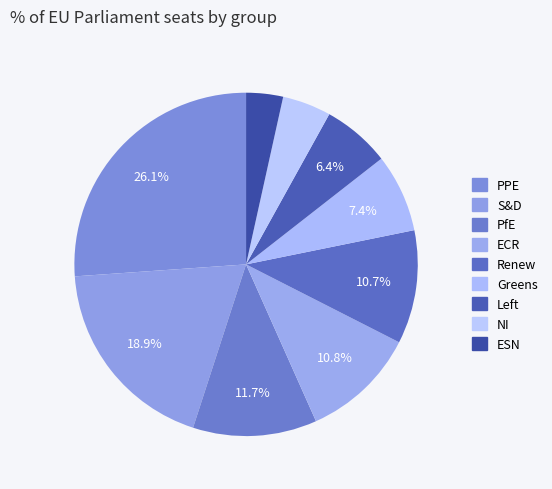

To the nearest percent, what percentage of the pie is ECR?

11%